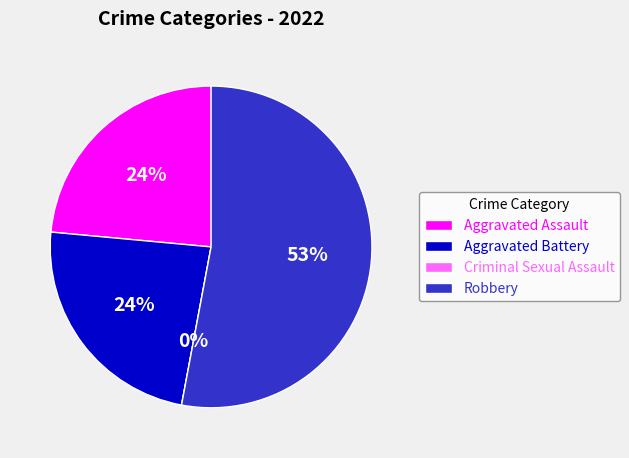

To the nearest percent, what portion does Aggravated Battery represent?

24%